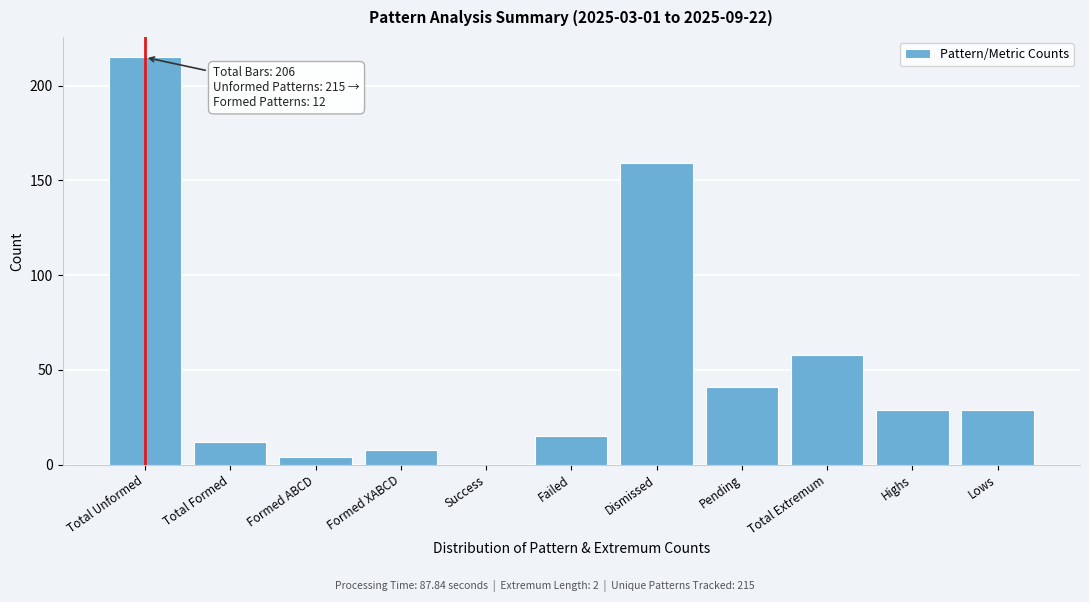

Reading right to left, what are all the values shown in this chart?

Lows=29	Highs=29	Total Extremum=58	Pending=41	Dismissed=159	Failed=15	Success=0	Formed XABCD=8	Formed ABCD=4	Total Formed=12	Total Unformed=215